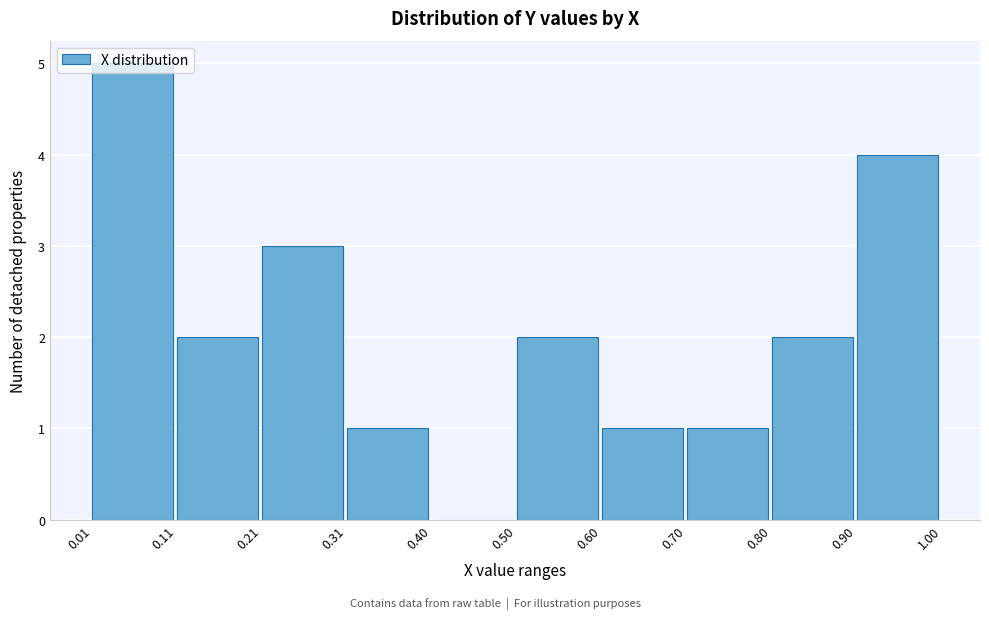

Reading left to right, list every bar in this chart as the range it spans on the x-axis followed by its height. The values are not printed on the chart, so give them approximately, as read against the axis.

0.01 to 0.11: 5
0.11 to 0.21: 2
0.21 to 0.31: 3
0.31 to 0.40: 1
0.40 to 0.50: 0
0.50 to 0.60: 2
0.60 to 0.70: 1
0.70 to 0.80: 1
0.80 to 0.90: 2
0.90 to 1.00: 4